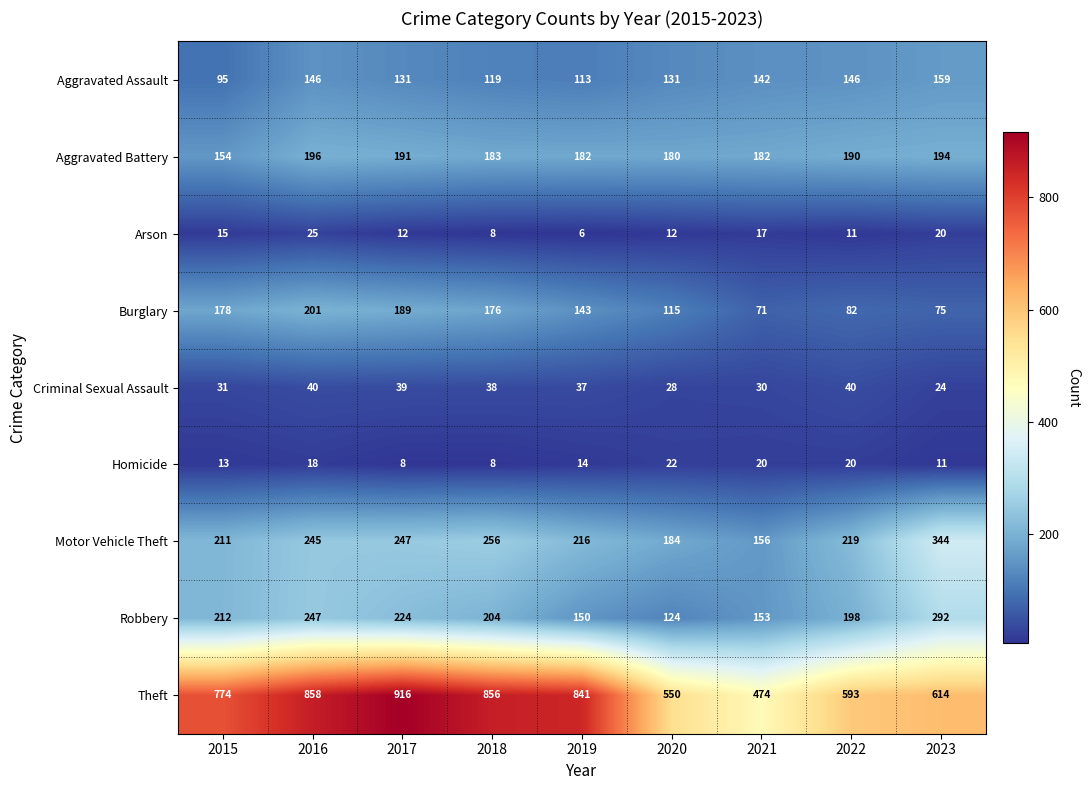

What is the sum of all Robbery values?

1804